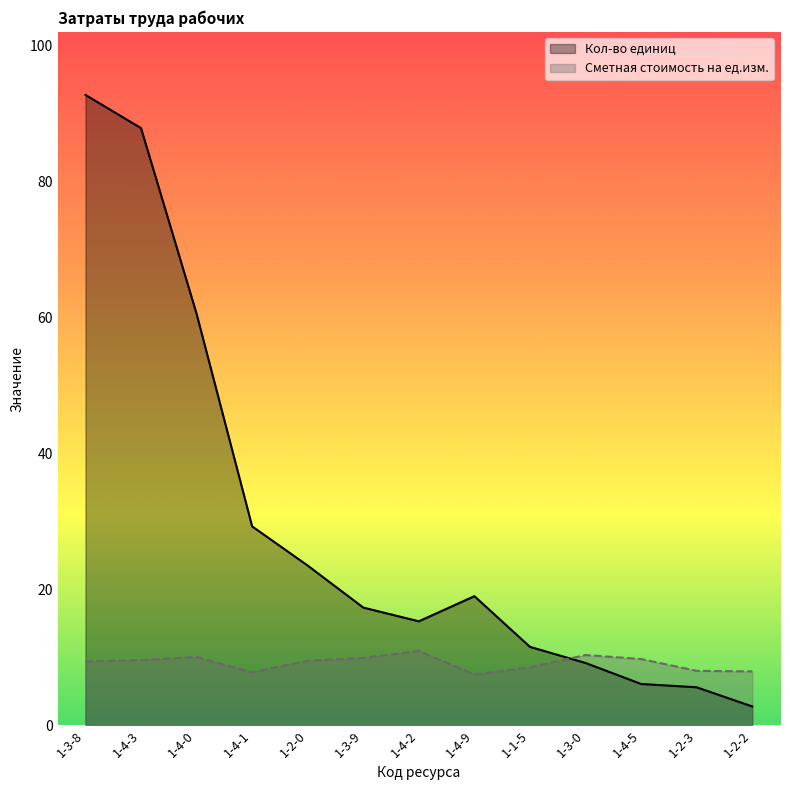

Is it true that Кол-во единиц equals 25.3 at 1-4-9?

False